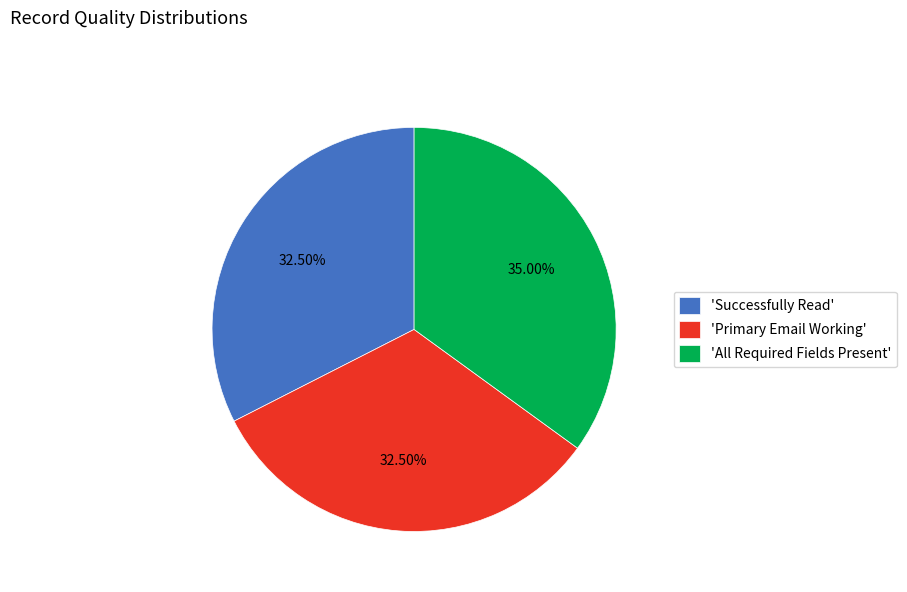

What is the ratio of the value at 'Primary Email Working' to the value at 'All Required Fields Present'?

0.9